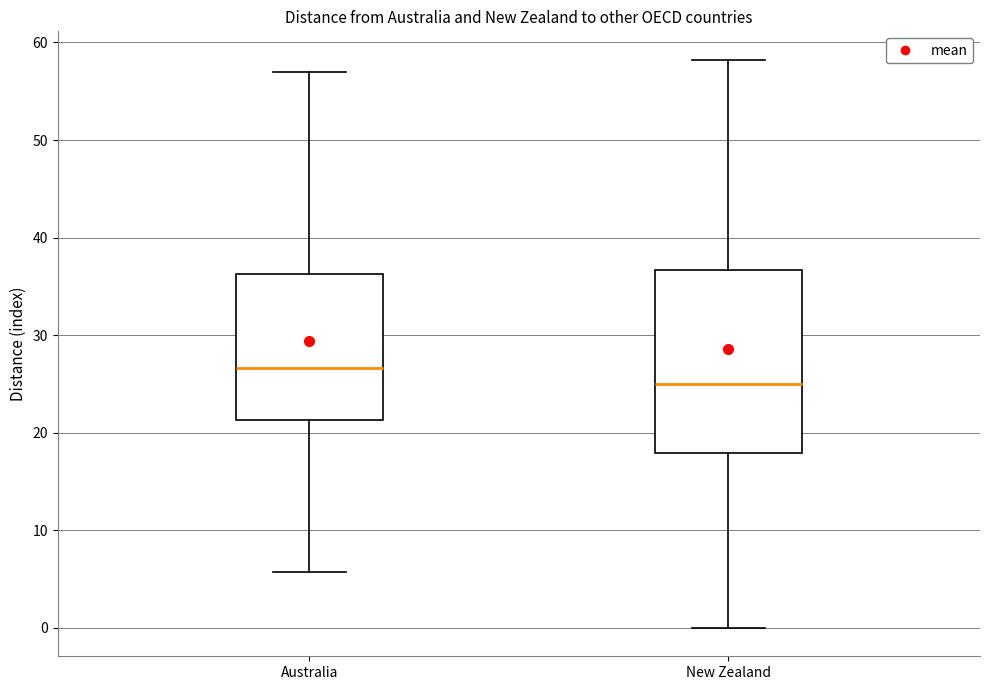

Reading left to right, read every box against the y-axis: the position of its median line, the range the box covers, and the ends of its whiskers. The values are not printed on the chart, so give them approximately, as read against the axis.

Australia: median 27, box 21 to 36, whiskers 6 to 57
New Zealand: median 25, box 18 to 37, whiskers 0 to 58